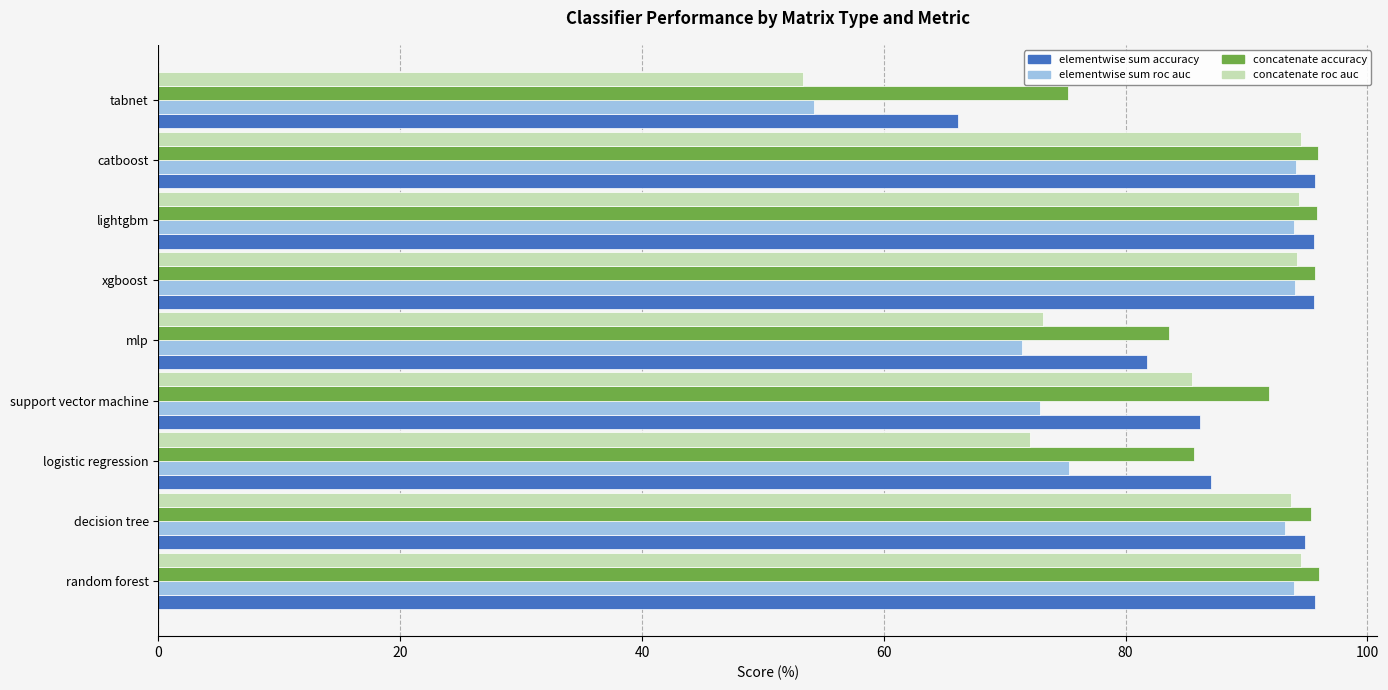

What is the sum of all concatenate roc auc values?

755.3